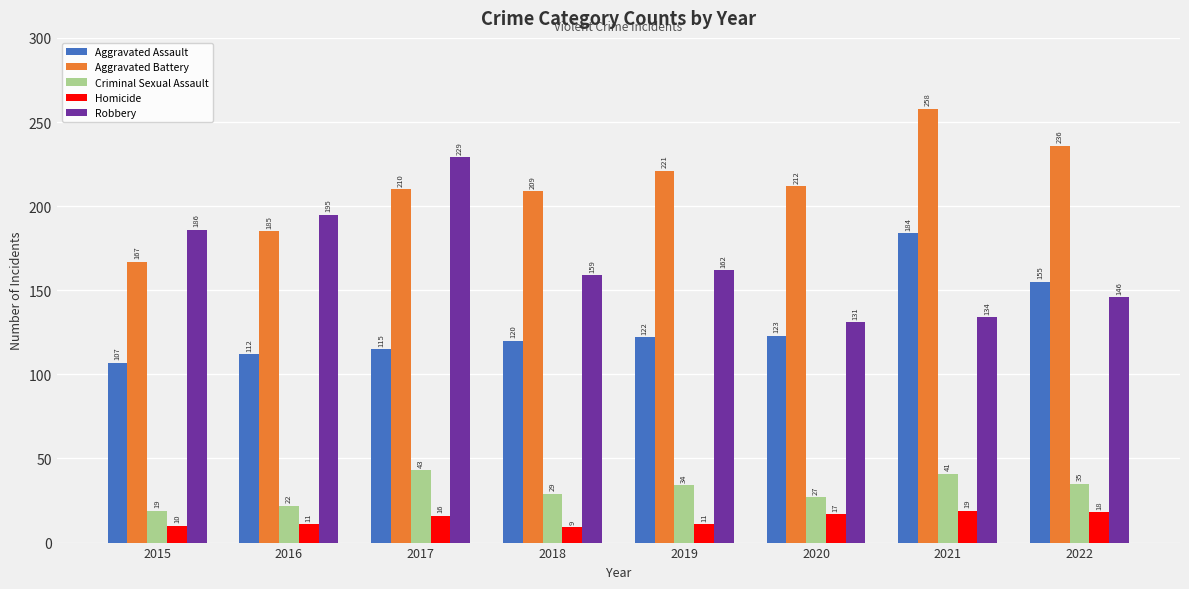

How many Homicide values are between 11 and 18?

5